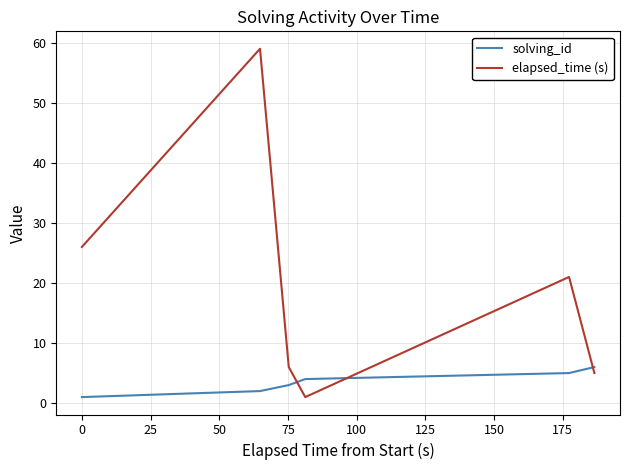

Which series has the largest total across all categories?

elapsed_time (s)